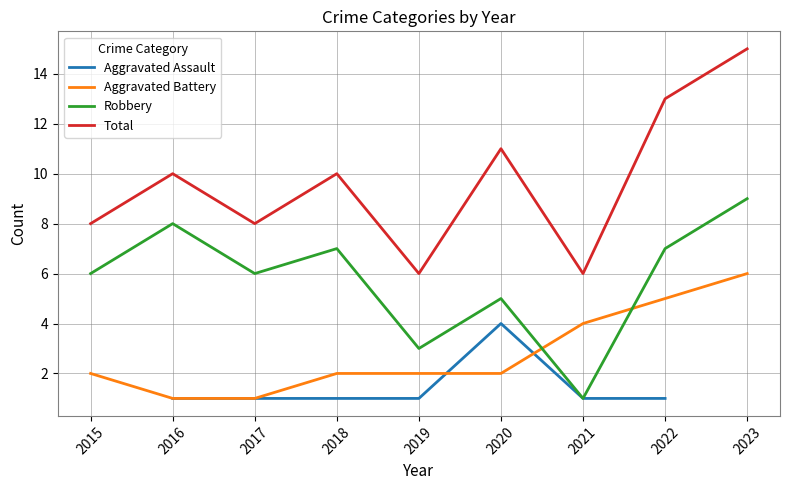

Where does the Aggravated Battery series first go above 2?

2021